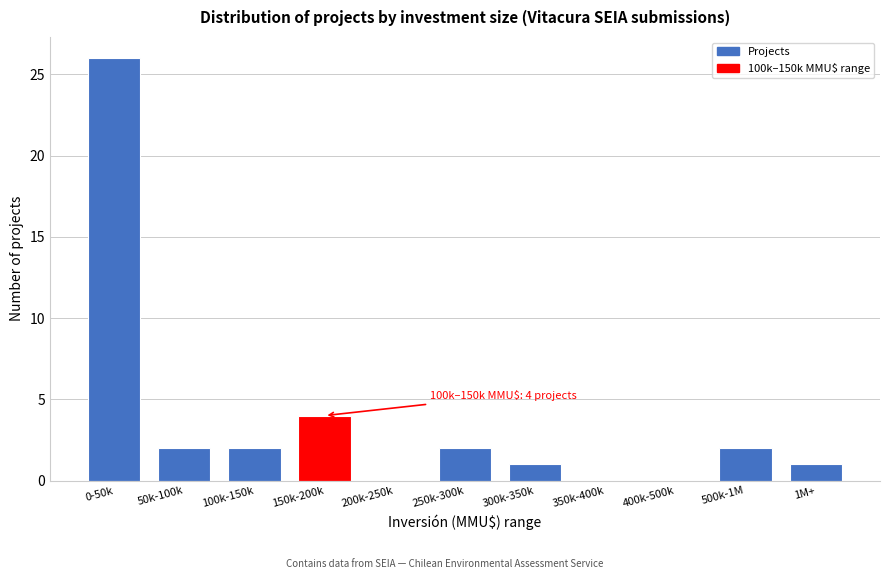

Reading left to right, transcribe all the data shown in this chart.

0-50k=26	50k-100k=2	100k-150k=2	150k-200k=4	200k-250k=0	250k-300k=2	300k-350k=1	350k-400k=0	400k-500k=0	500k-1M=2	1M+=1